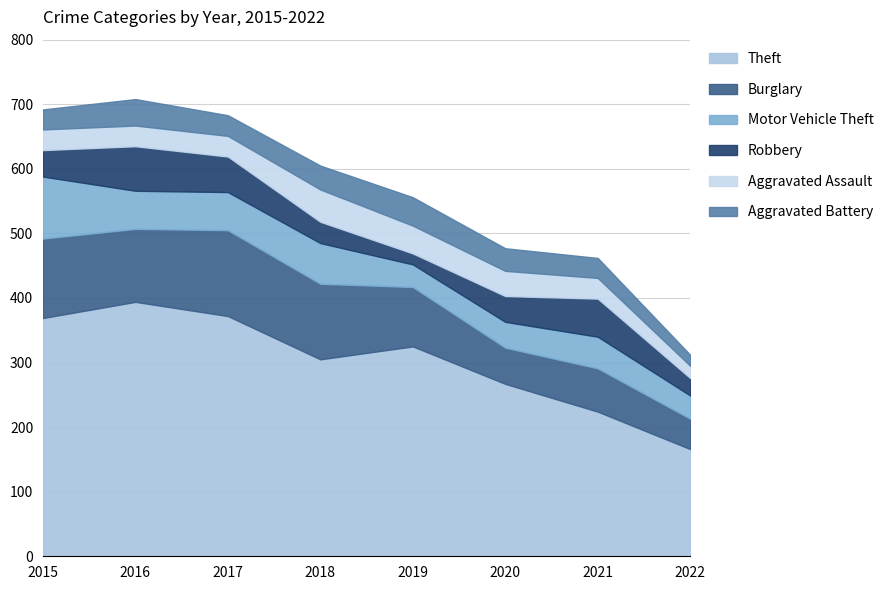

What is the difference between the Burglary values at 2020 and 2016?

57